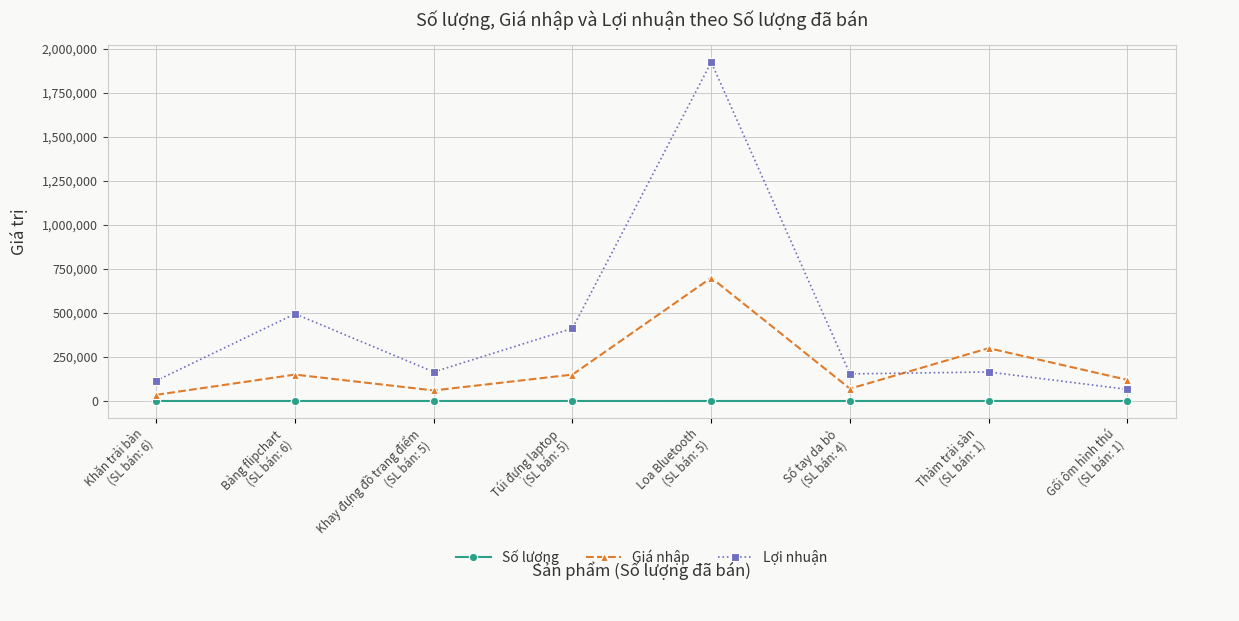

Where does the Giá nhập series first go above 150000?

Loa Bluetooth
(SL bán: 5)